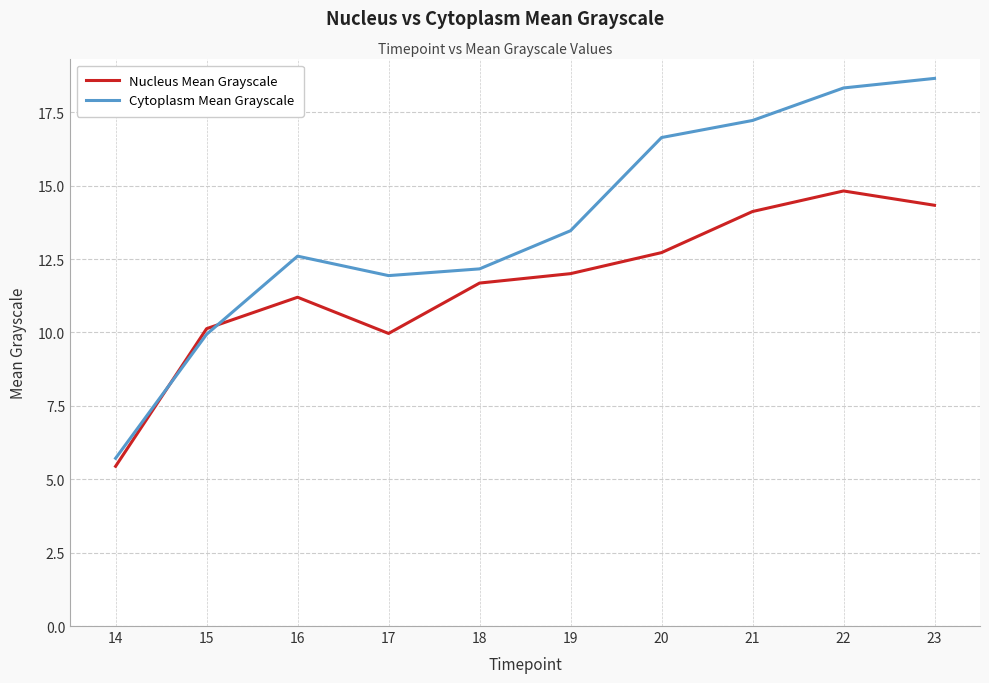

What is the average value of the Cytoplasm Mean Grayscale series?

13.7